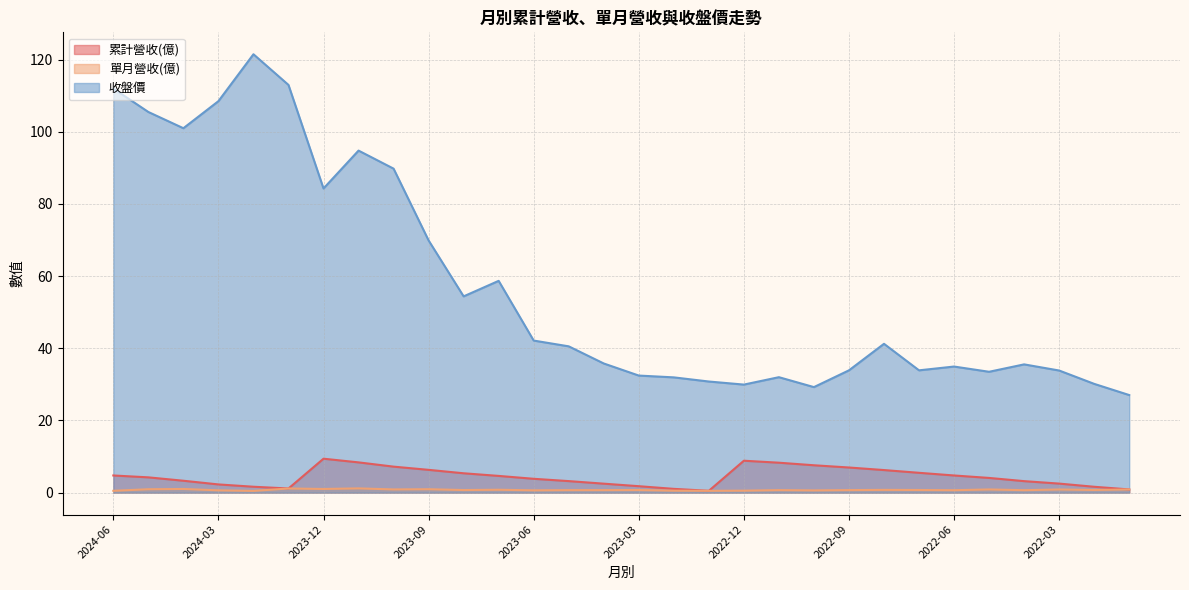

Where is 單月營收(億) nearest to the value 0?

2024-02